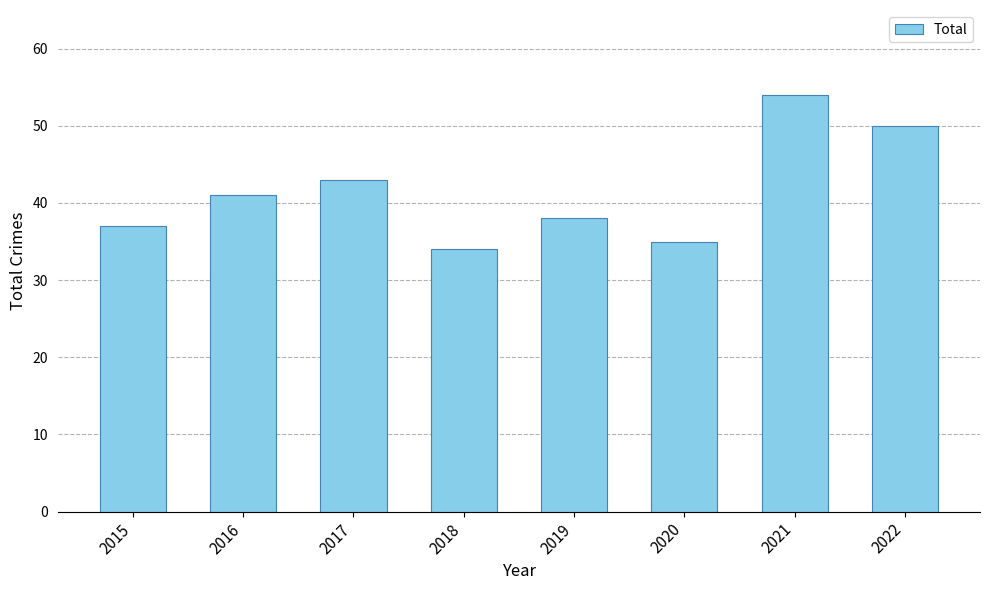

Reading left to right, extract all data points from this chart.

37	41	43	34	38	35	54	50